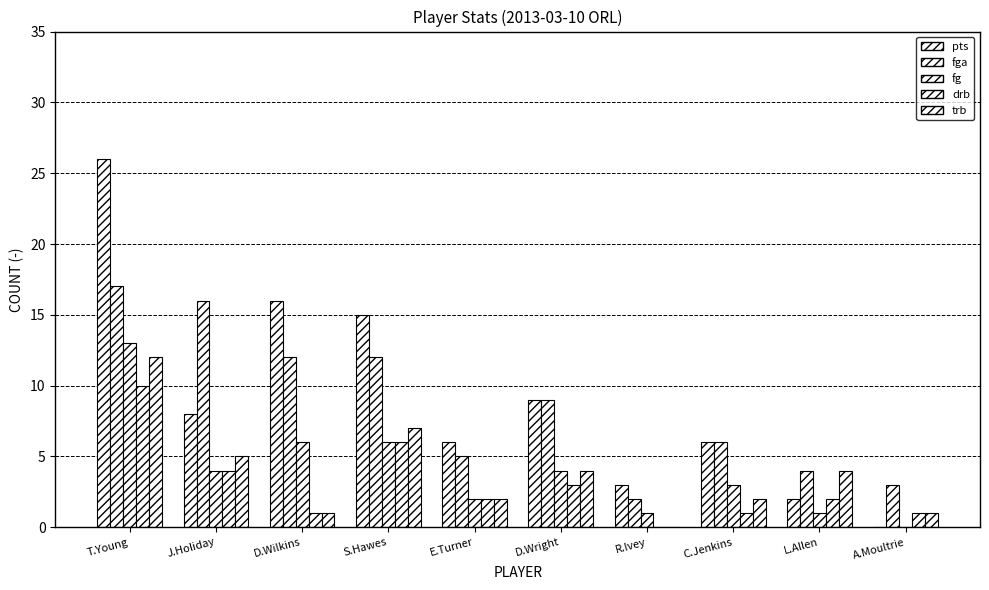

What is the difference between the pts values at S.Hawes and A.Moultrie?

15